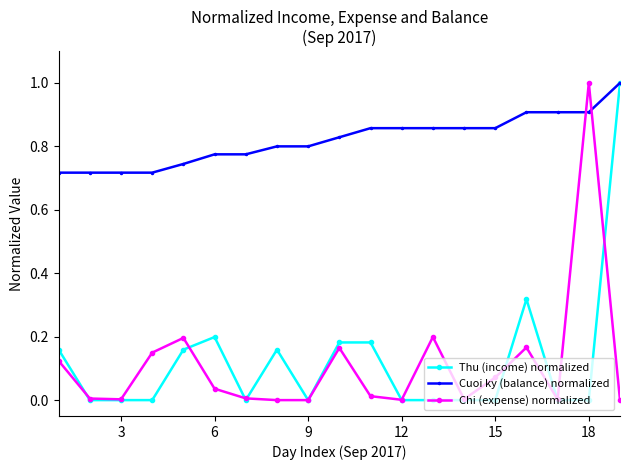

True or false: Chi (expense) normalized has more than 2 points higher than both neighbors.

True